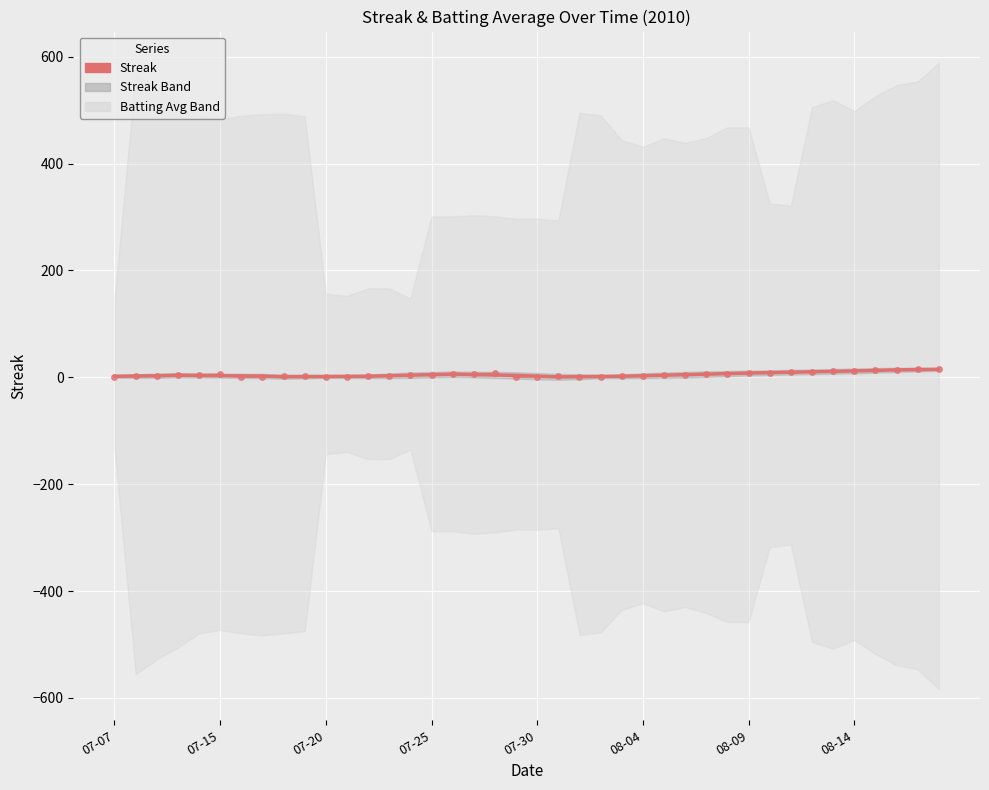

Is the value of Streak (raw) at 24 greater than the value of Streak (smooth) at 34?

No